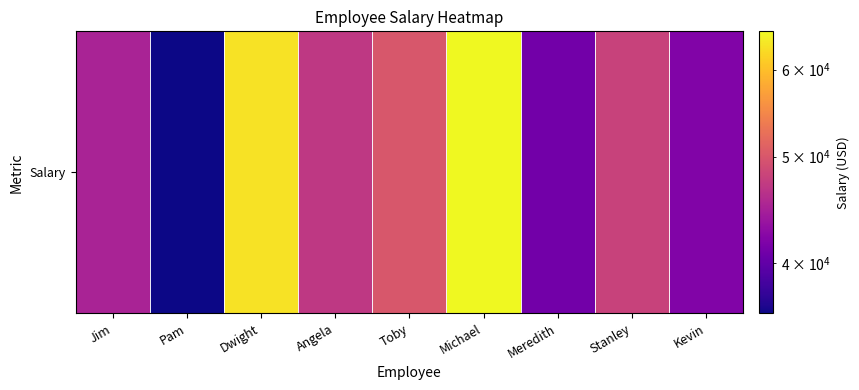

What is the approximate value at Dwight?

63000